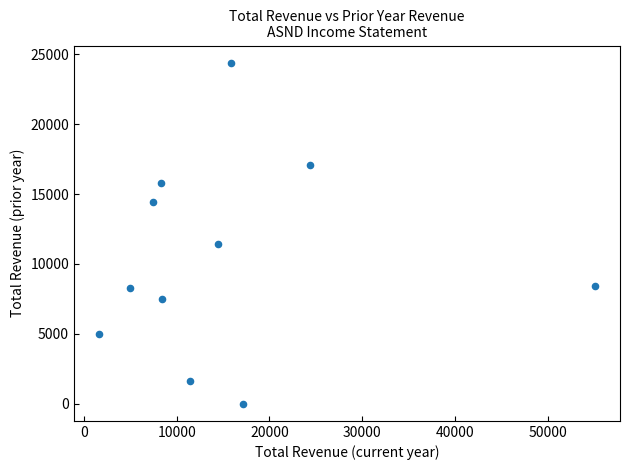

What Y value in the scatter plot is closest to 12200?

11400